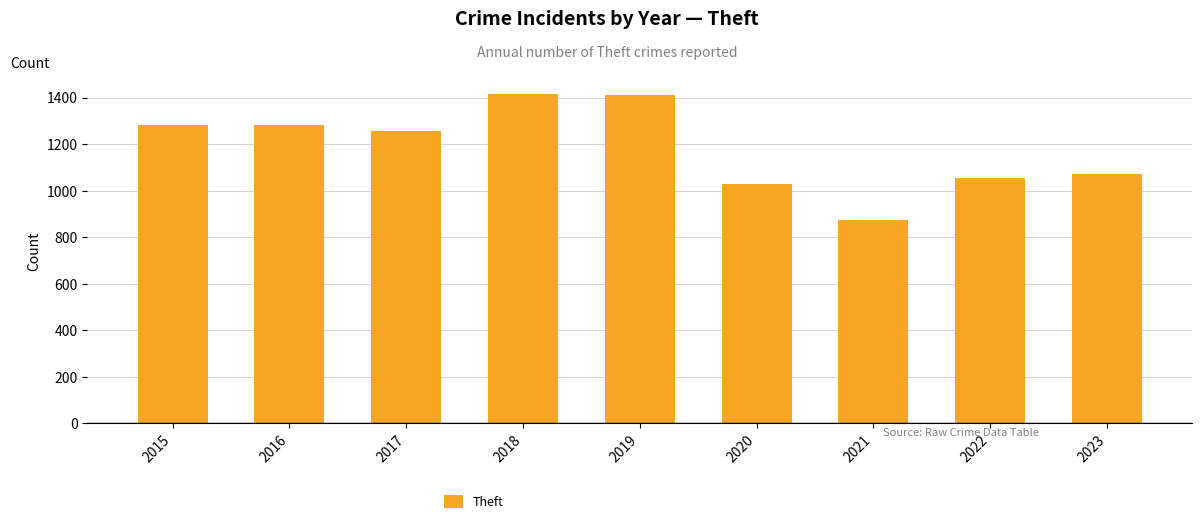

What is the difference between the values at 2015 and 2016?

2